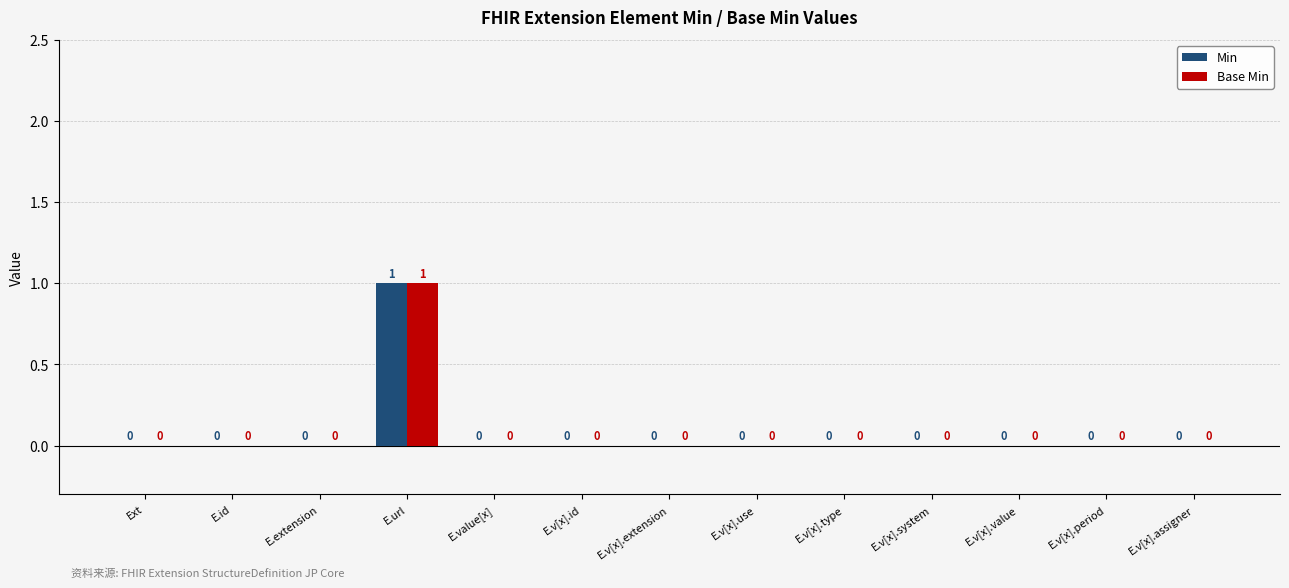

Reading left to right, transcribe all the data shown in this chart.

Min: 0	0	0	1	0	0	0	0	0	0	0	0	0
Base Min: 0	0	0	1	0	0	0	0	0	0	0	0	0